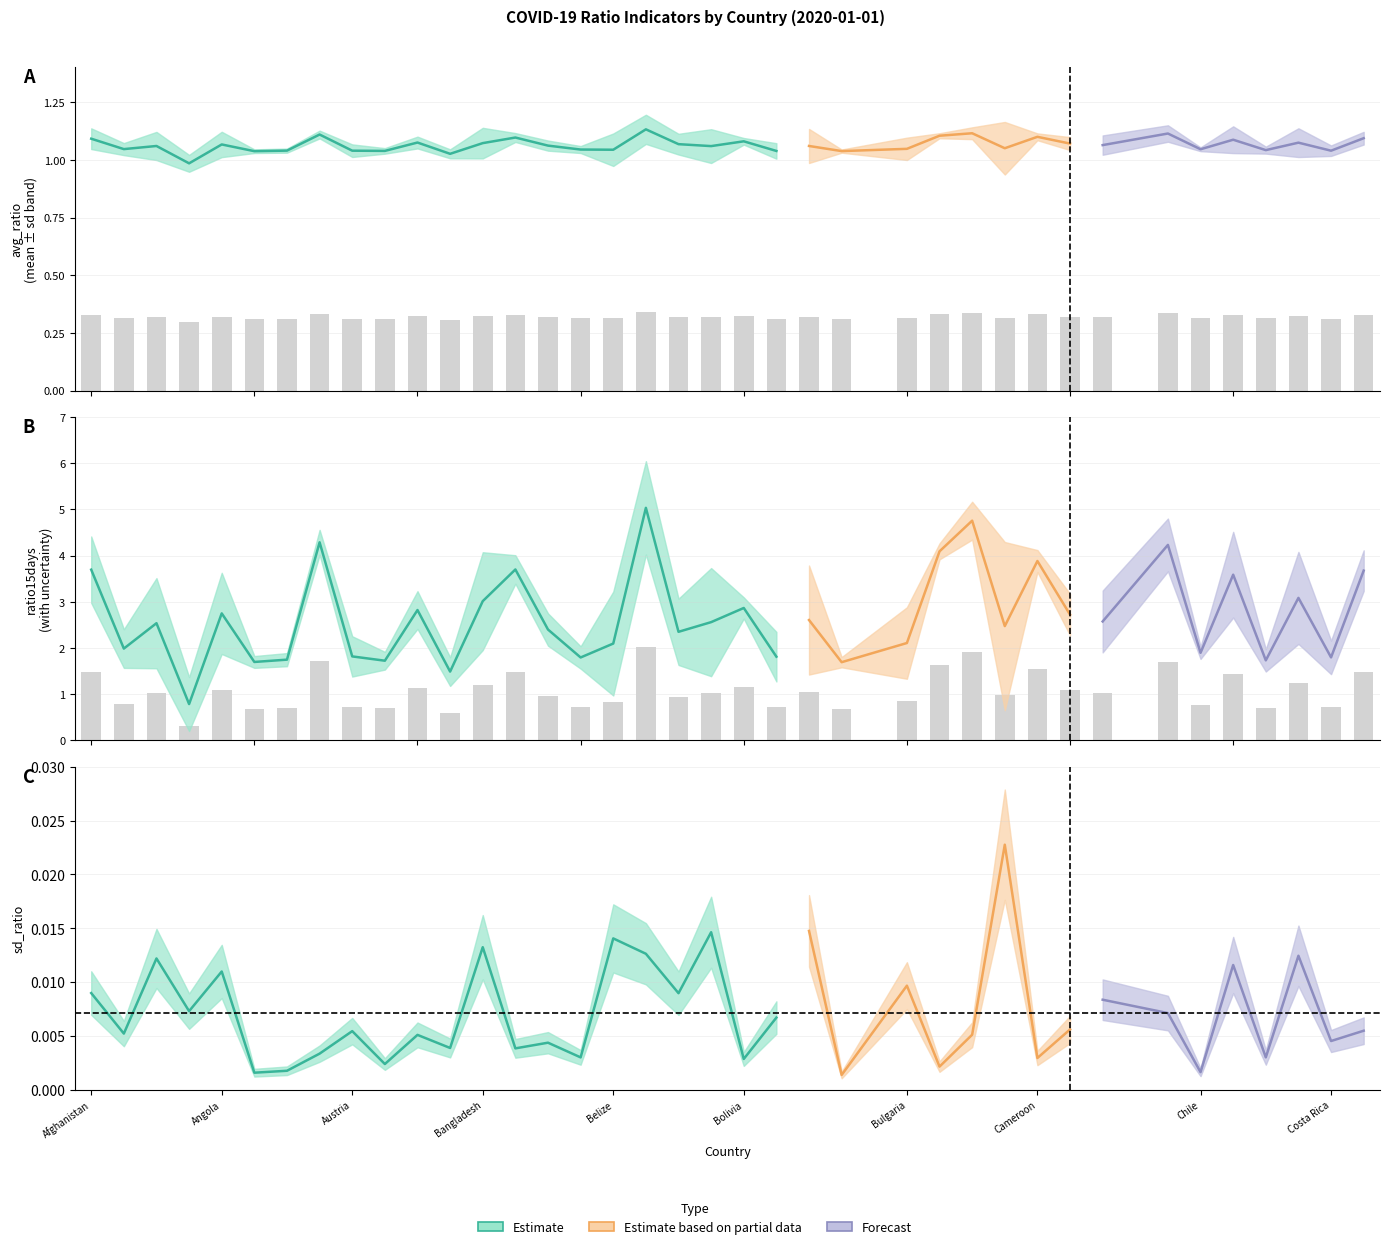

Does the chart contain stacked bars?

No